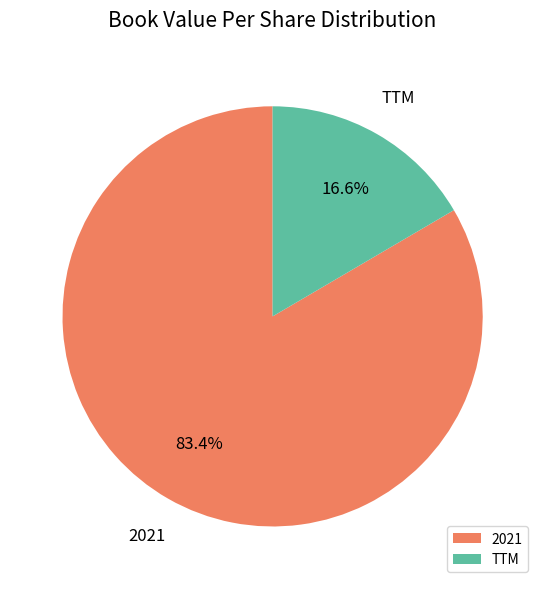

Does 2021 account for over 50% of the chart?

Yes